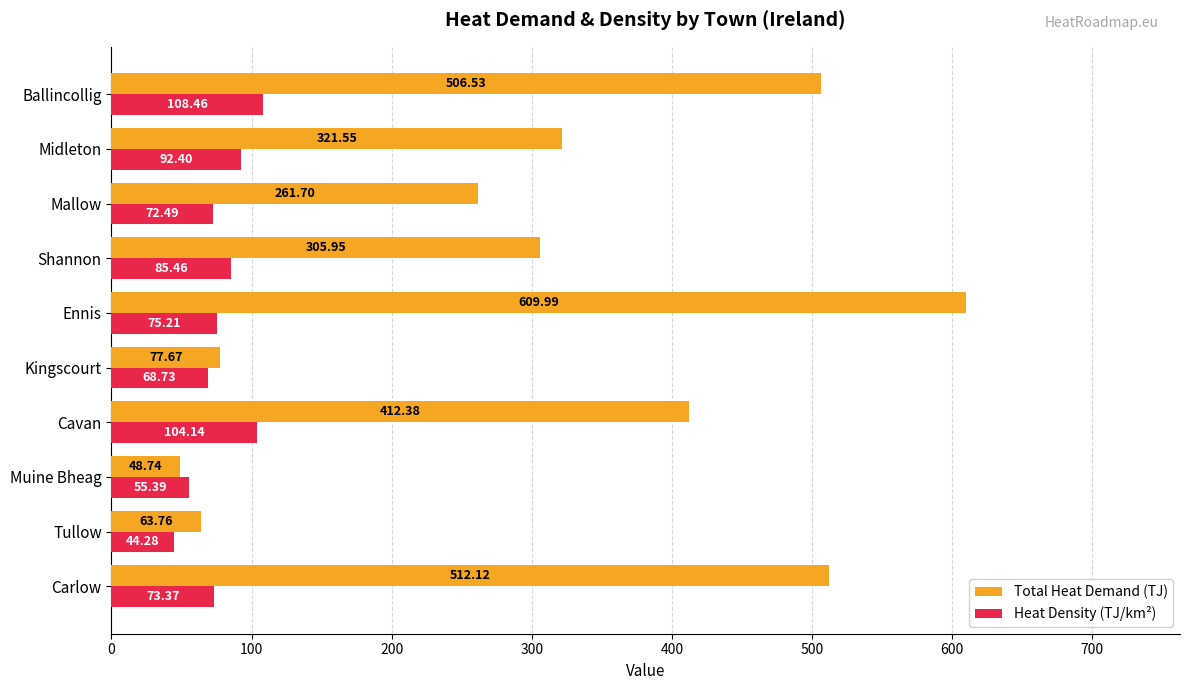

What is the maximum value for Heat Density (TJ/km²)?

108.5